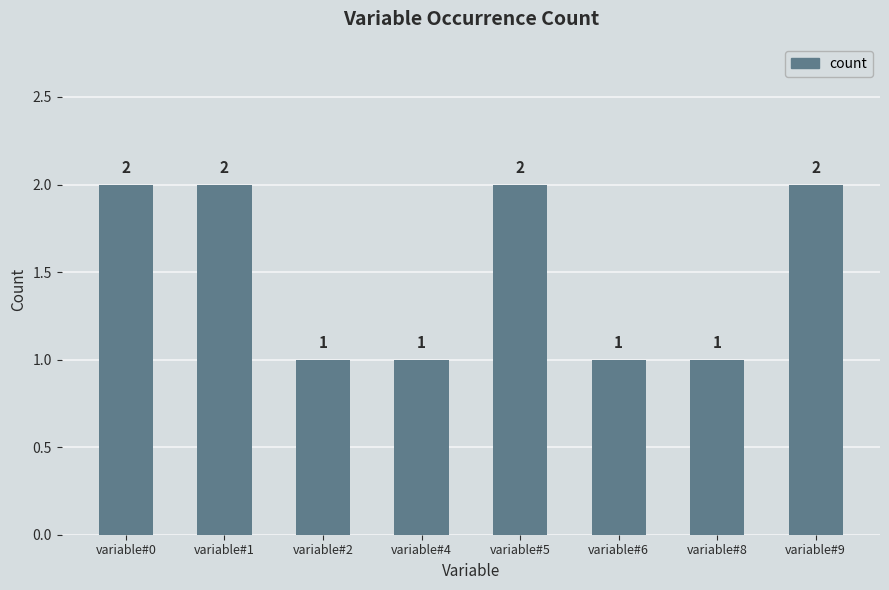

Are the bars grouped side by side (vs. stacked)?

No